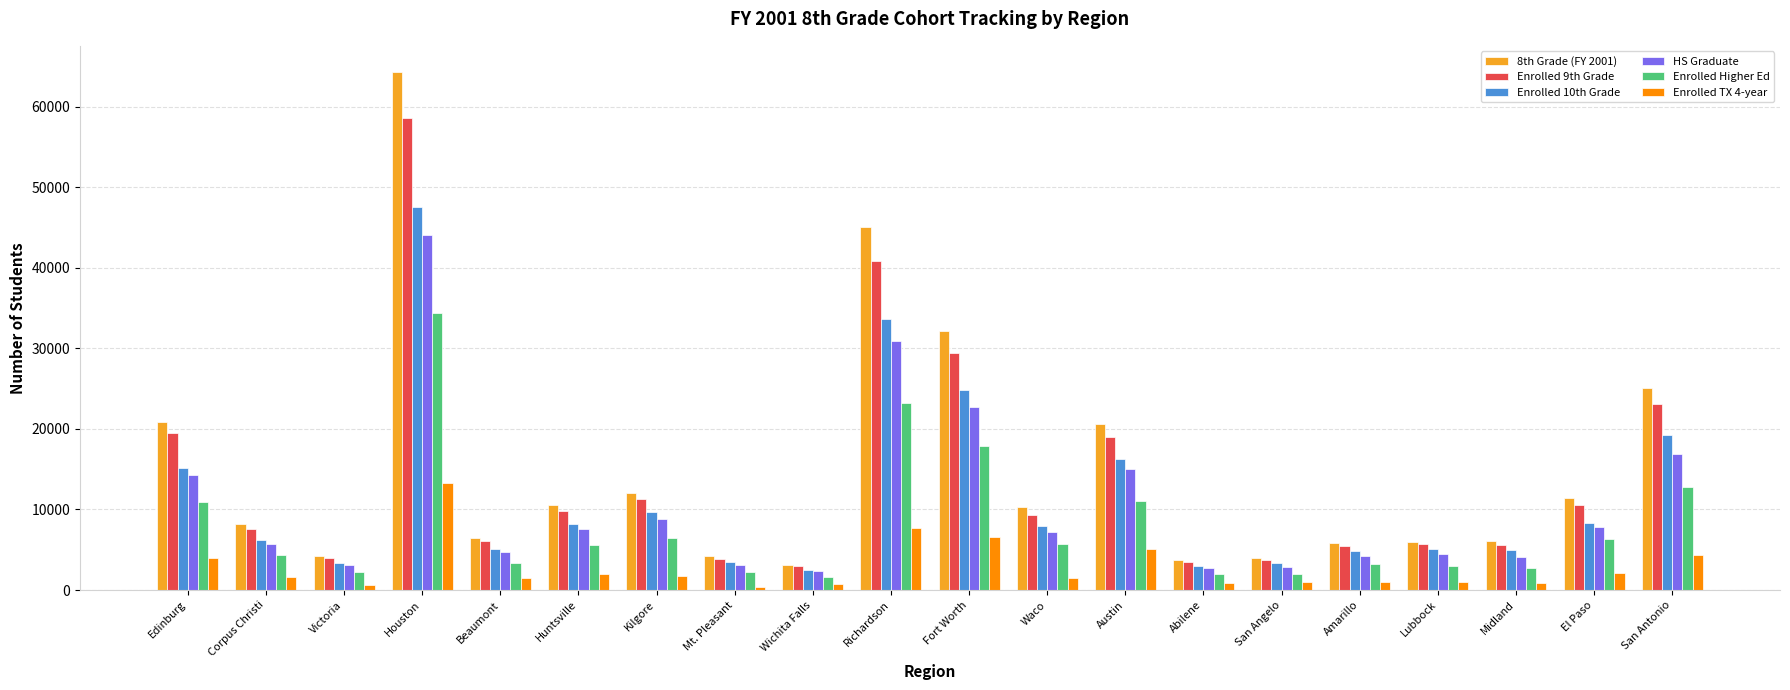

At which label does Enrolled Higher Ed reach its peak?

Houston